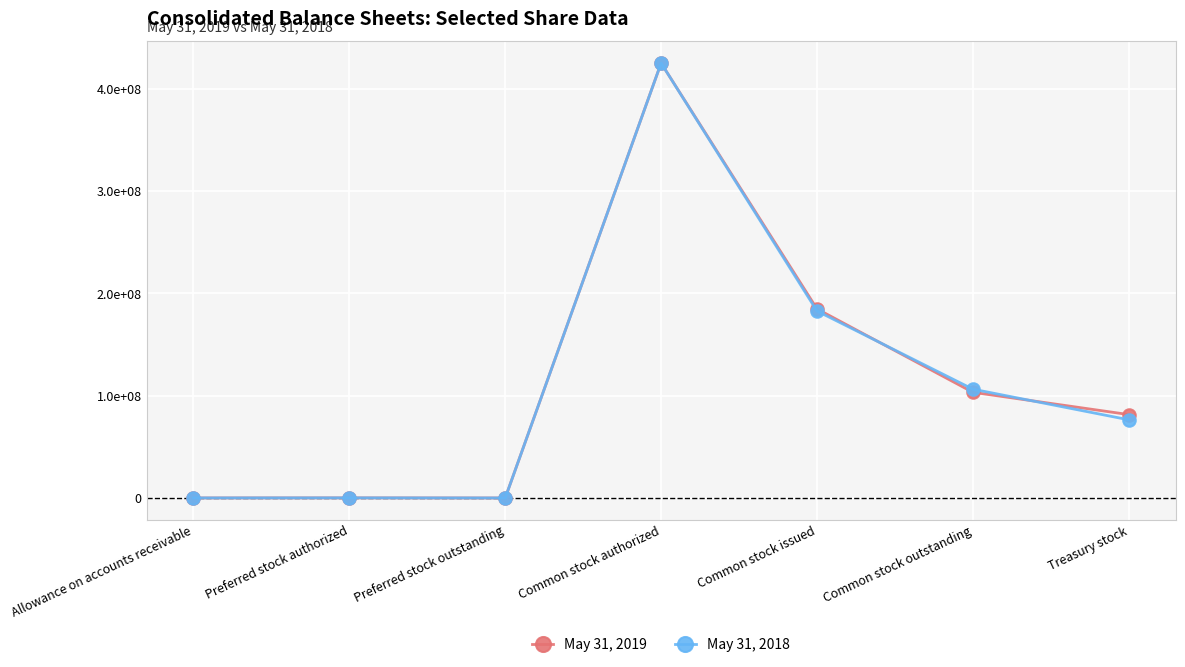

Which has a higher value, Treasury stock or Preferred stock outstanding?

Treasury stock